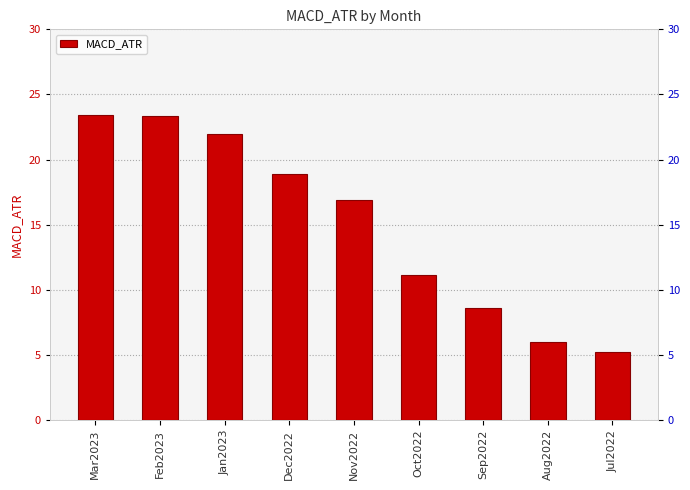

Are the bars grouped side by side (vs. stacked)?

No